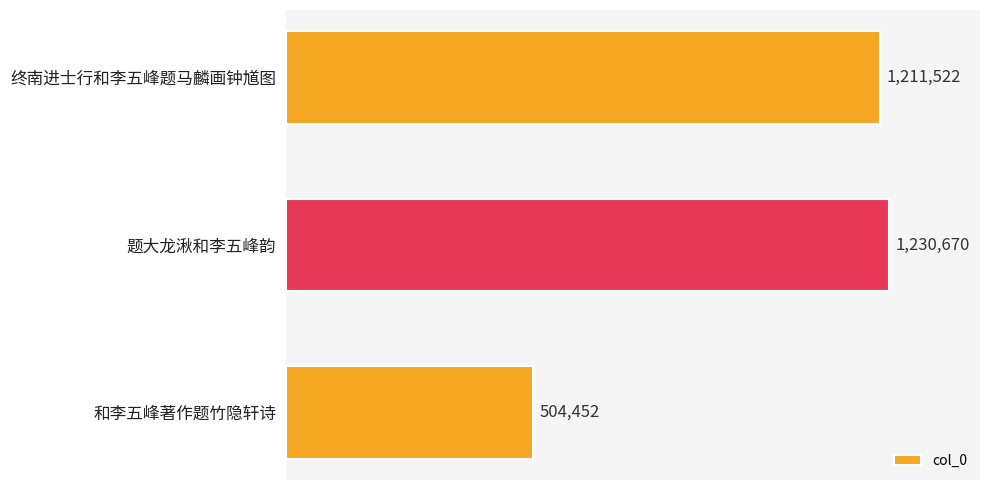

Does the chart contain any negative values?

No